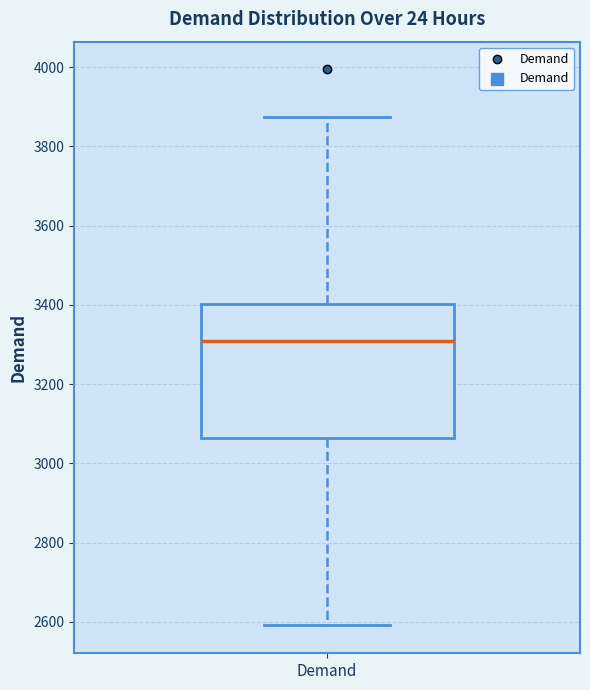

Where is the upper edge of the box for Demand on the y-axis? The values are not printed on the chart, so give them approximately, as read against the axis.

3400